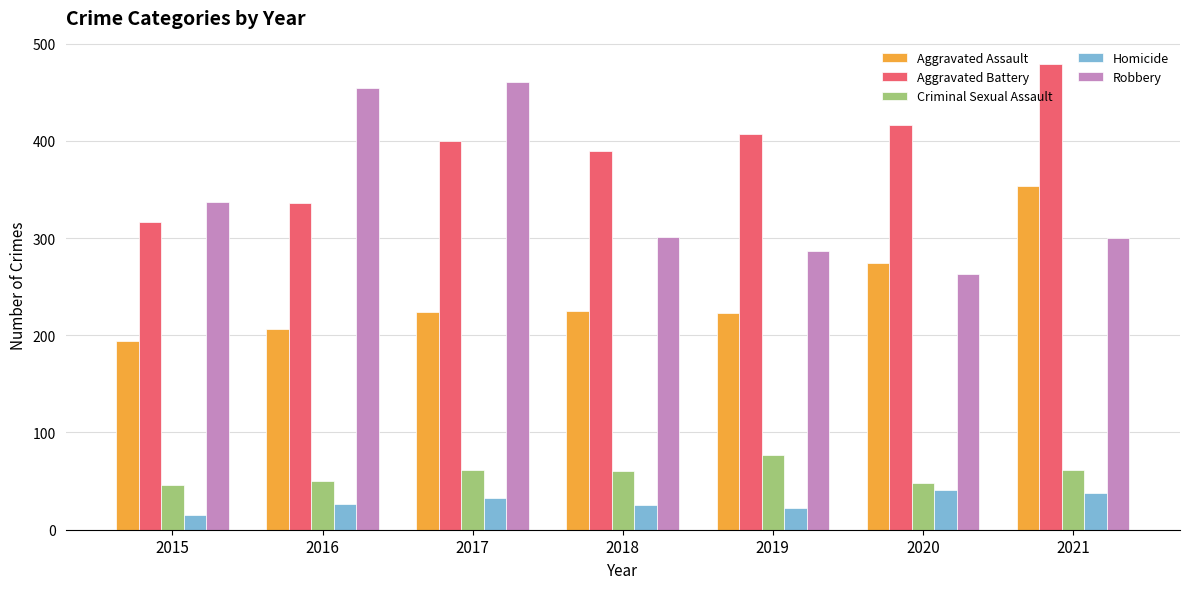

List the series in order of their peak value, highest first.

Aggravated Battery, Robbery, Aggravated Assault, Criminal Sexual Assault, Homicide